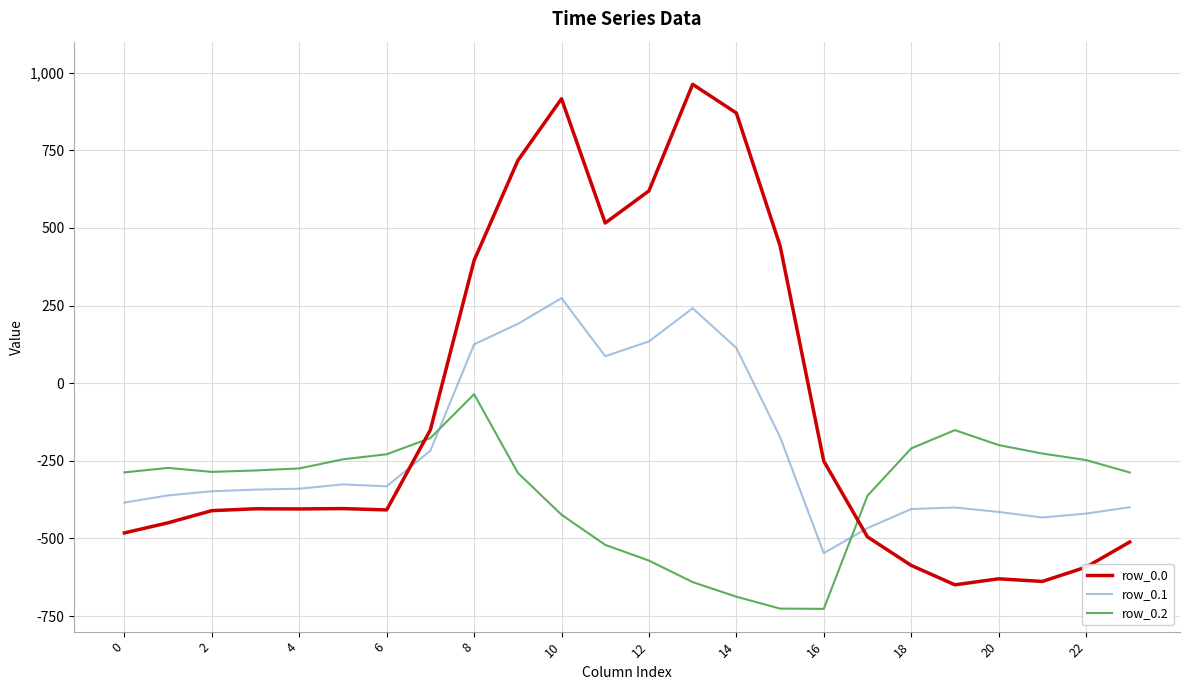

Does the chart display data point markers on the line(s)?

No